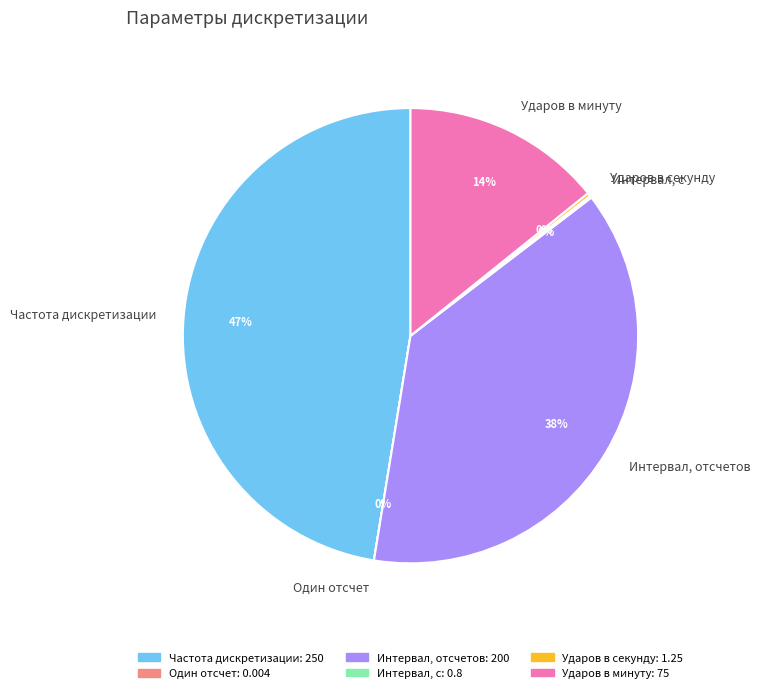

To the nearest percent, what portion does Ударов в минуту represent?

14%